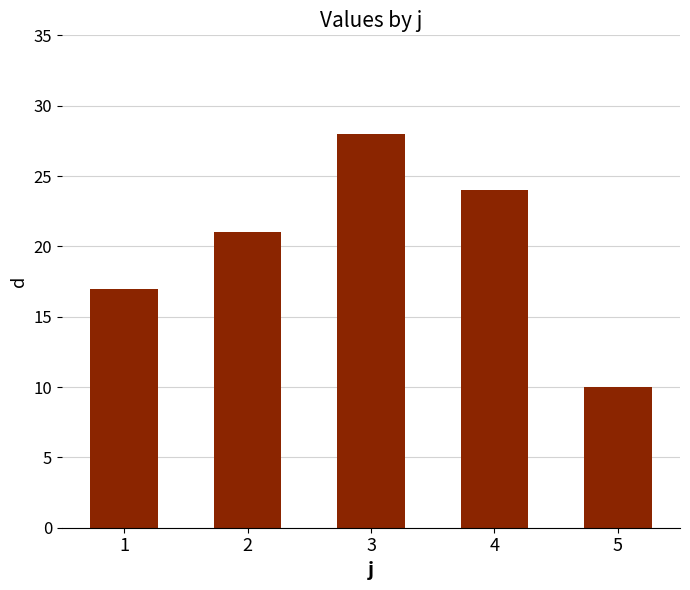

The chart shows a value of 24 at 4. True or false?

True